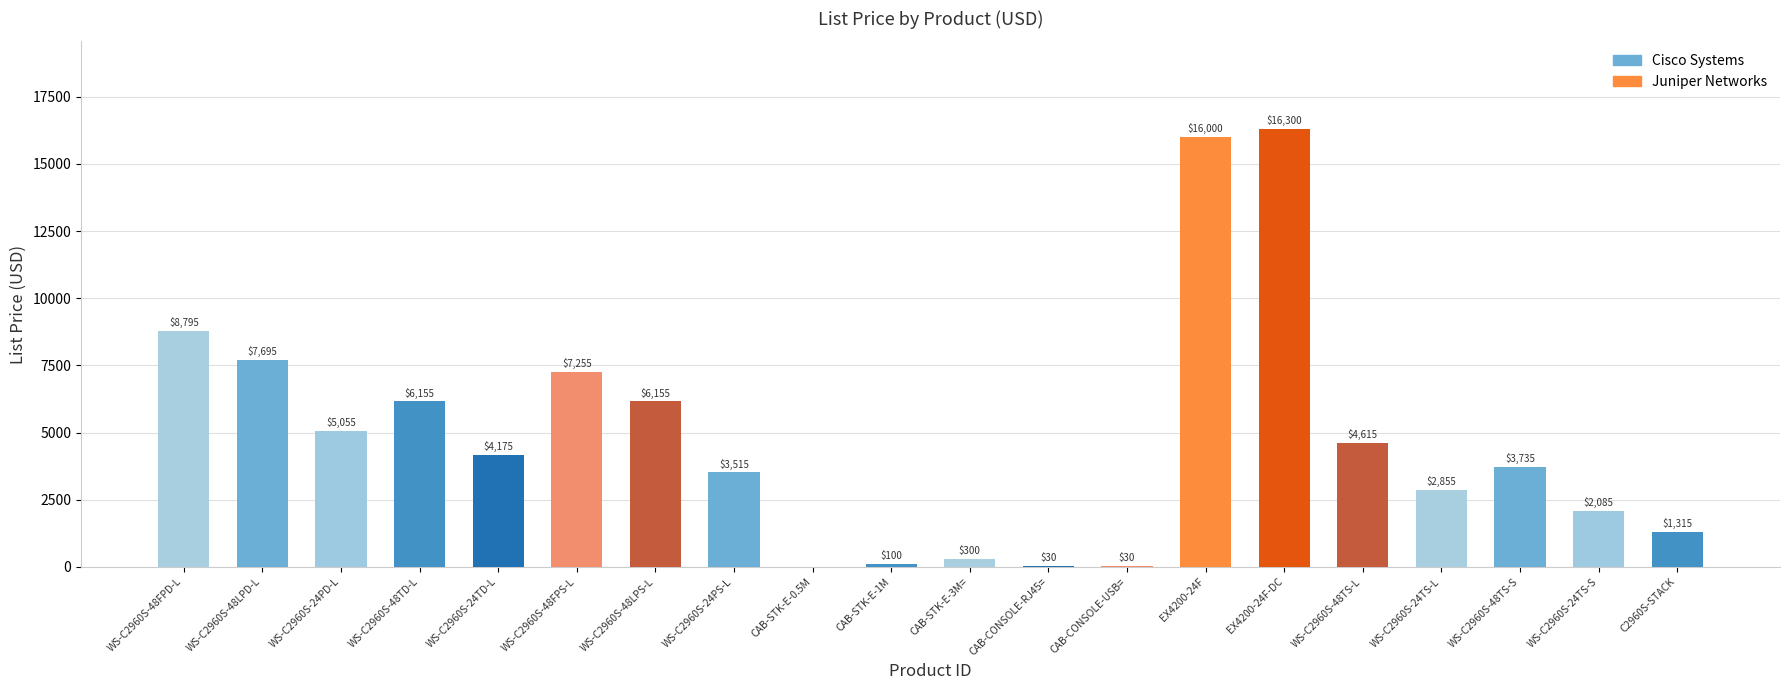

What is the greatest value displayed?

16300